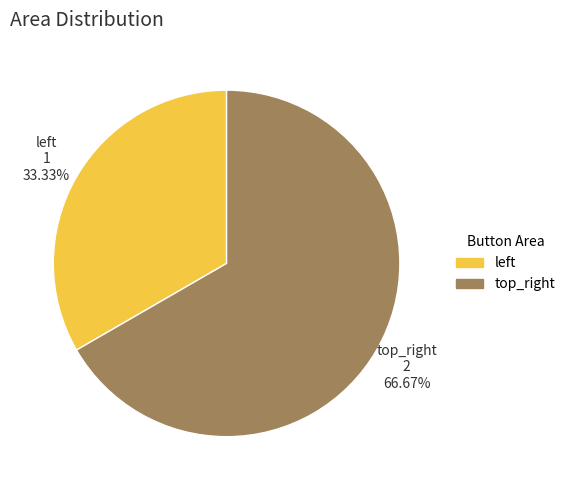

Rank the categories by value from lowest to highest.

left, top_right